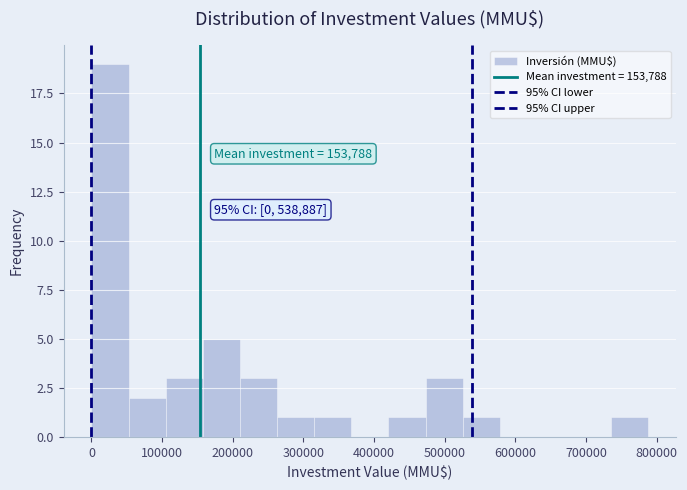

Which range on the x-axis has the tallest bar?

0 to 50000